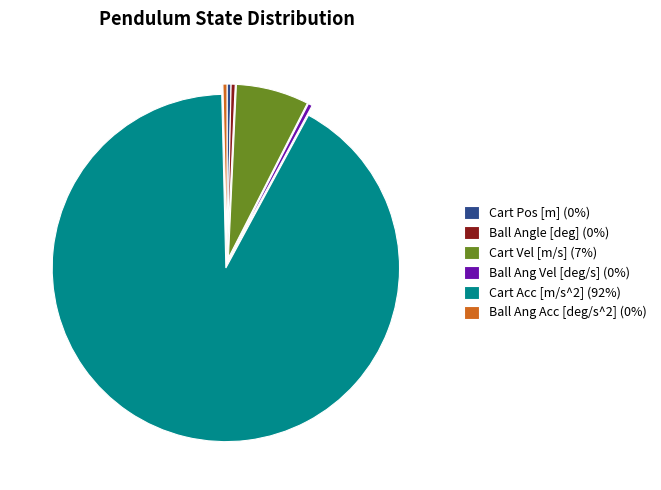

Is the sum of Ball Angle [deg] (0%) and Cart Vel [m/s] (7%) greater than half?

No